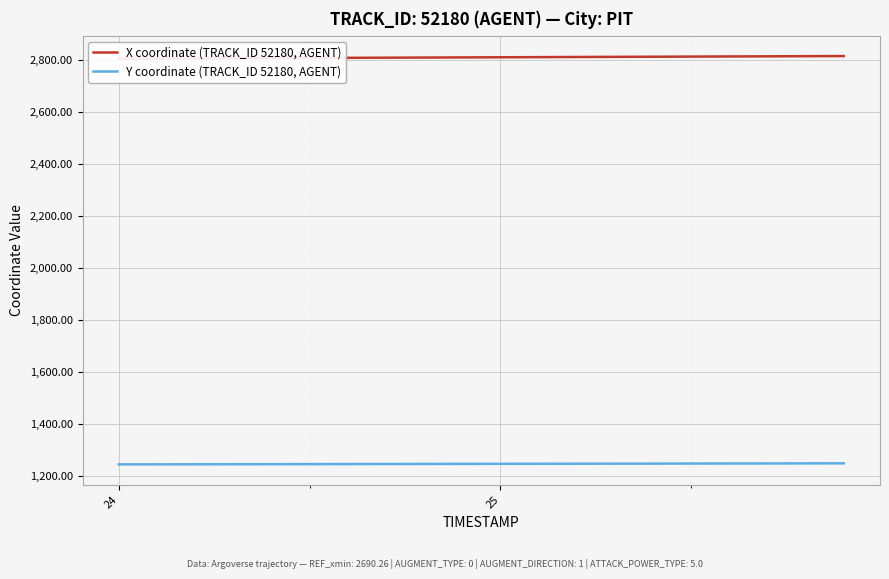

The value of Y coordinate (TRACK_ID 52180, AGENT) at 24 is 431.1. True or false?

False